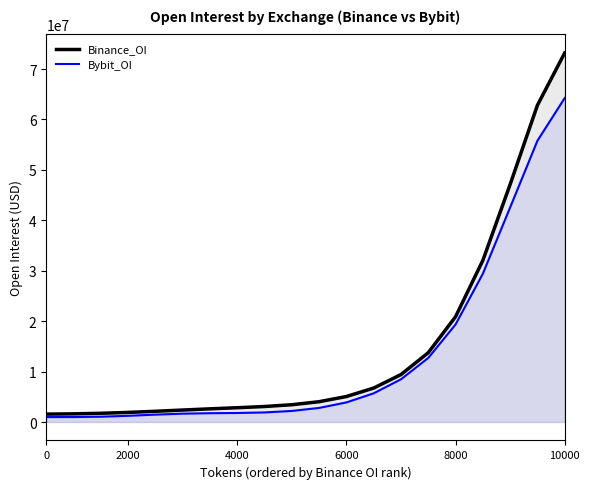

Which label corresponds to the largest value in the chart?

10000